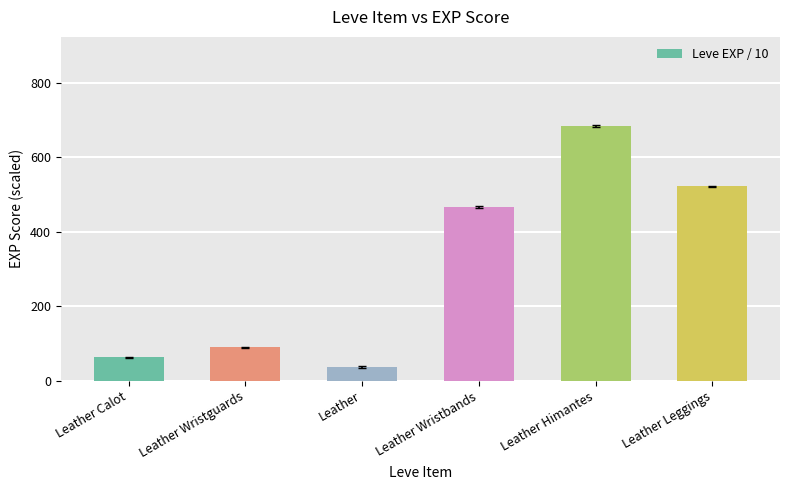

Which category has the lowest value across all series?

Leather